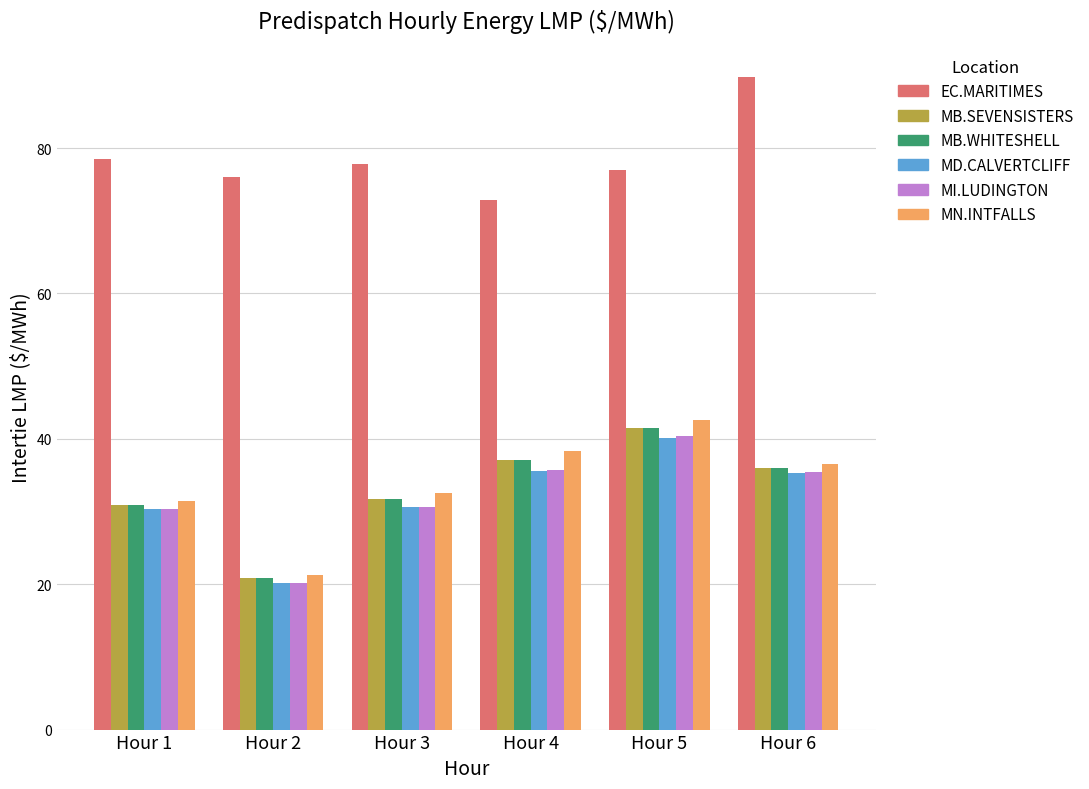

What is the difference between the highest and lowest values at Hour 5?

36.9